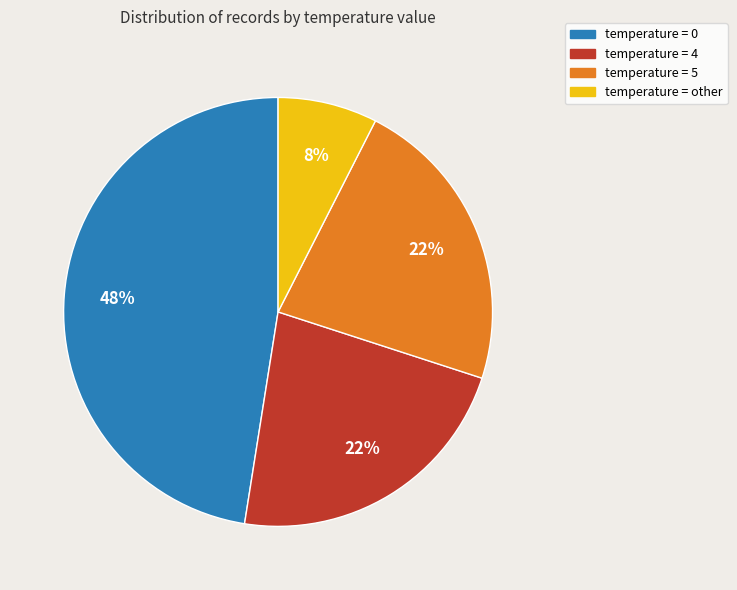

Does any single category account for the majority?

No